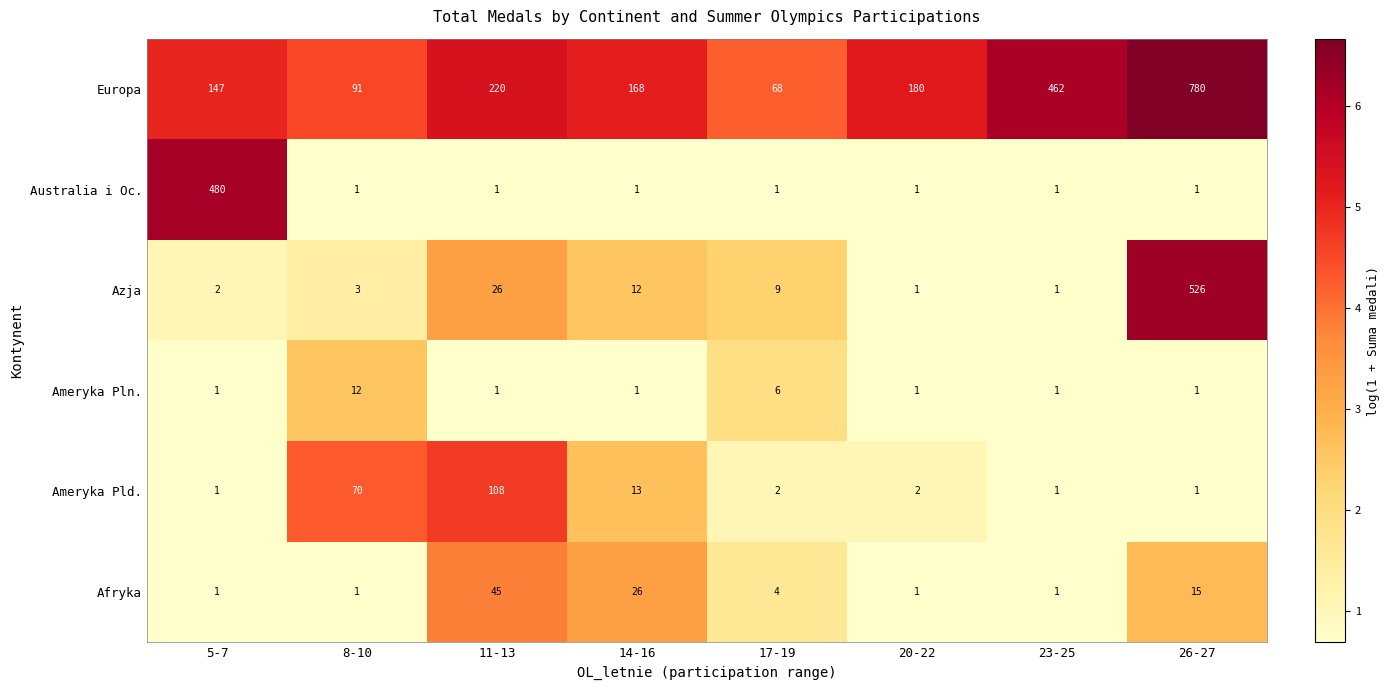

What is the minimum value shown in the chart?

1